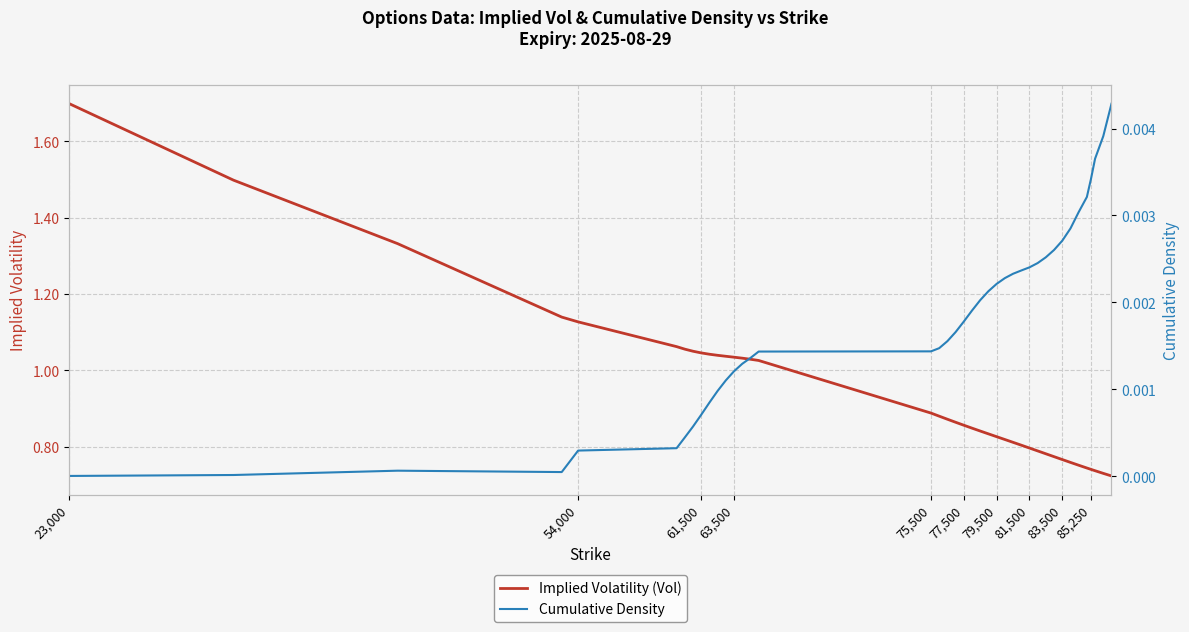

Which category has the highest value across all series?

23,000